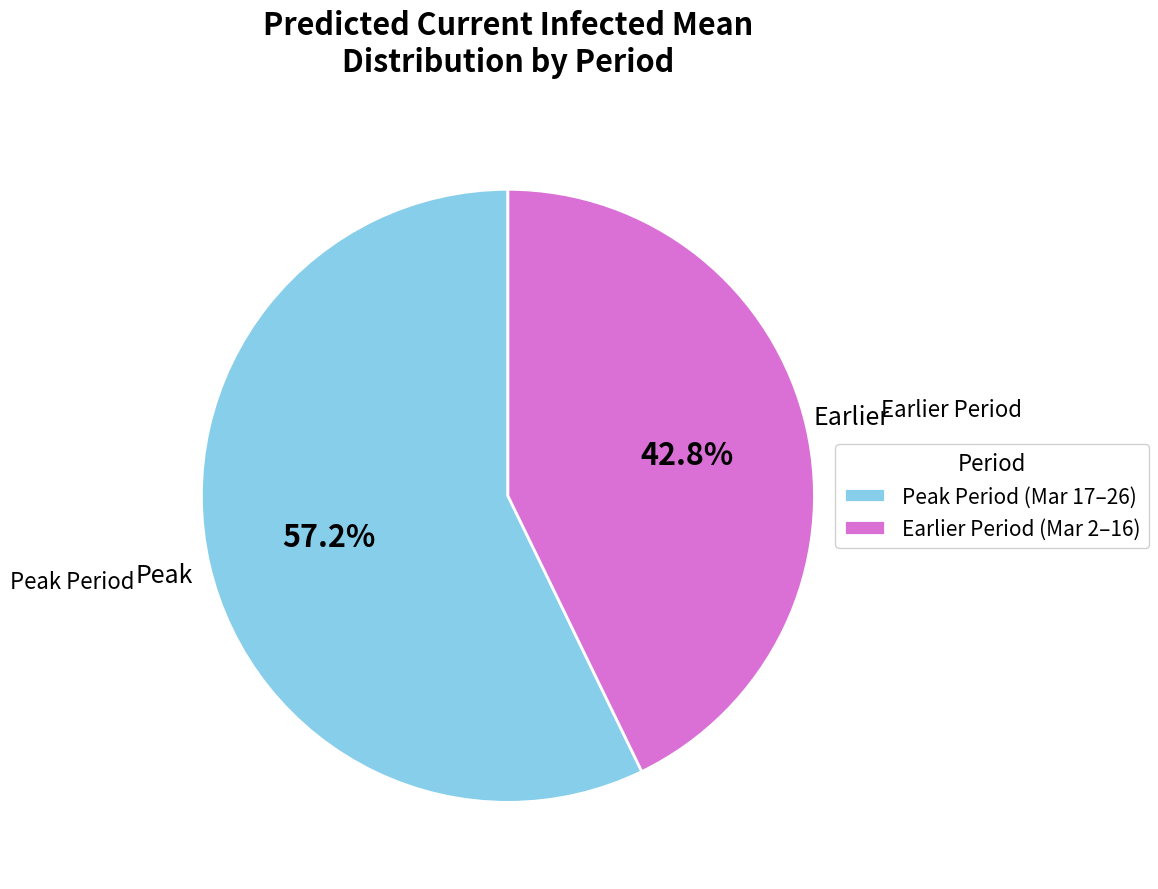

What percentage is NOT represented by Earlier Period (Mar 2–16)?

57.2%